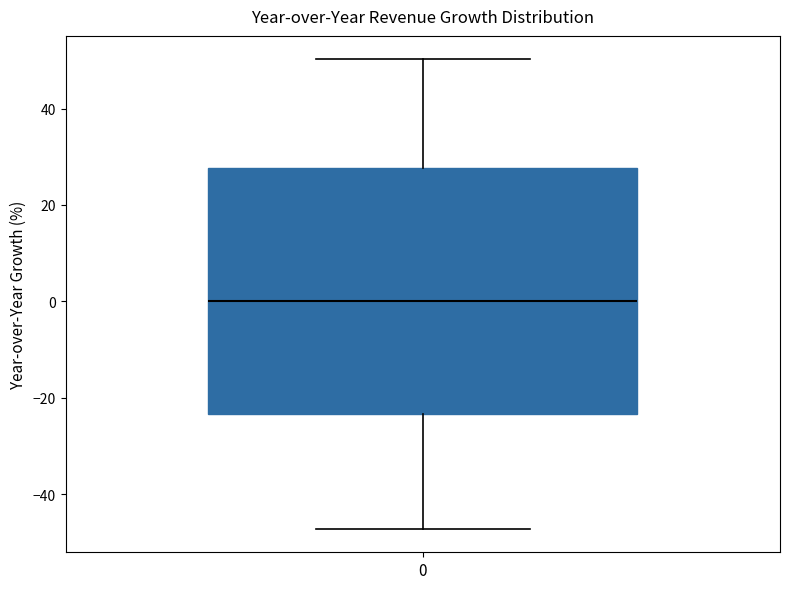

Read this box plot against the y-axis: the position of the median line, the range covered by the box, and the ends of both whiskers. The values are not printed on the chart, so give them approximately, as read against the axis.

median 0, box -24 to 28, whiskers -48 to 50